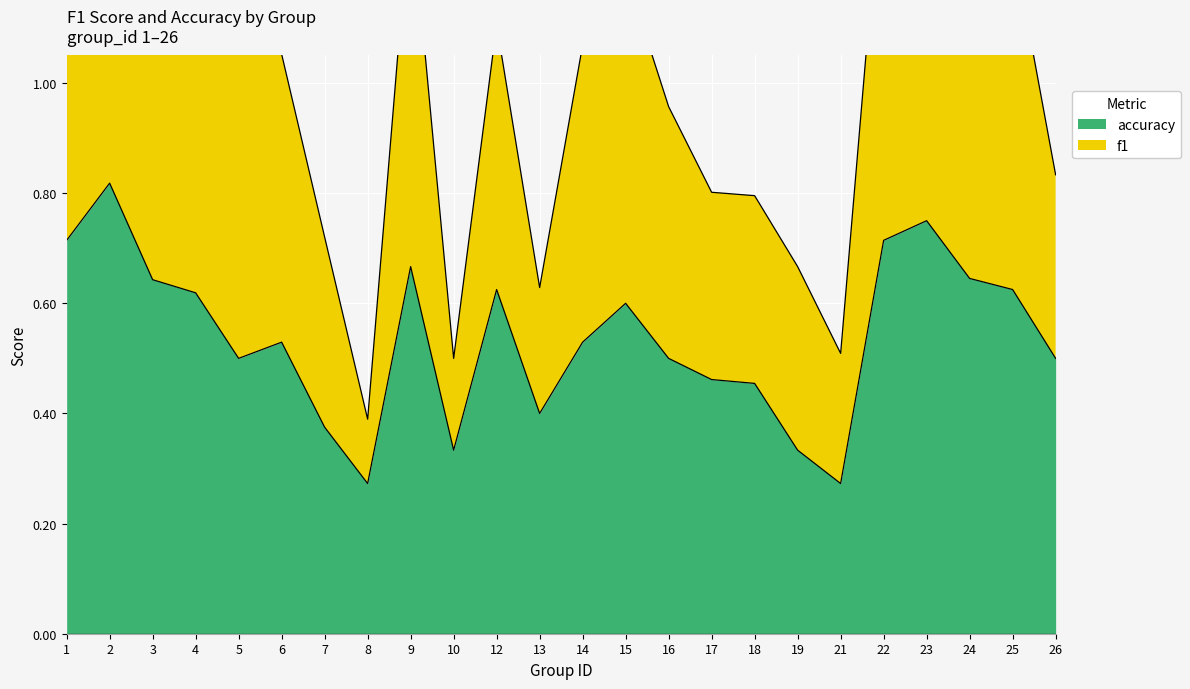

Rank the series by their maximum value, from lowest to highest.

accuracy, f1